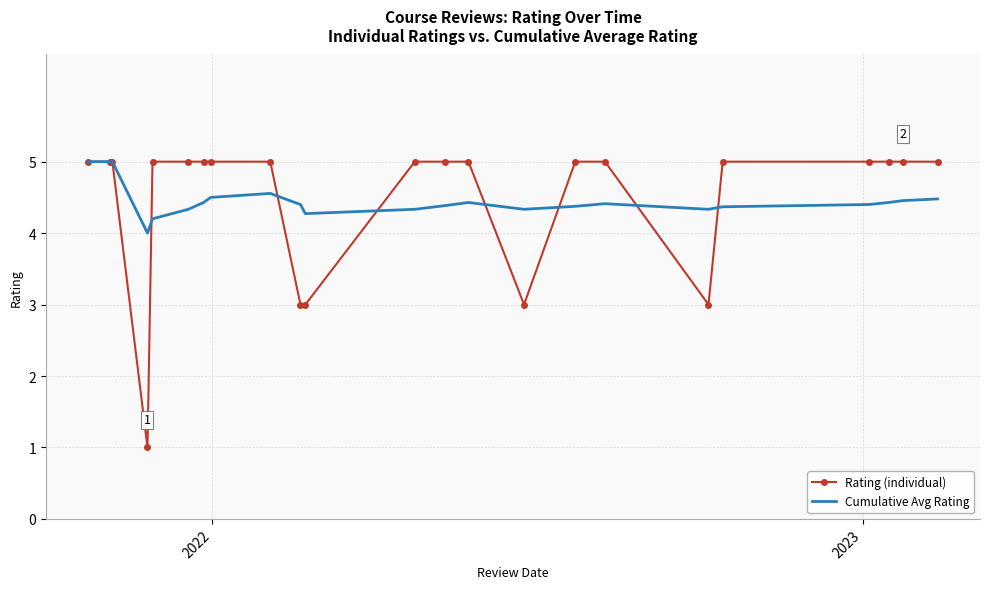

What is the lowest value of the Cumulative Avg Rating series?

4.0